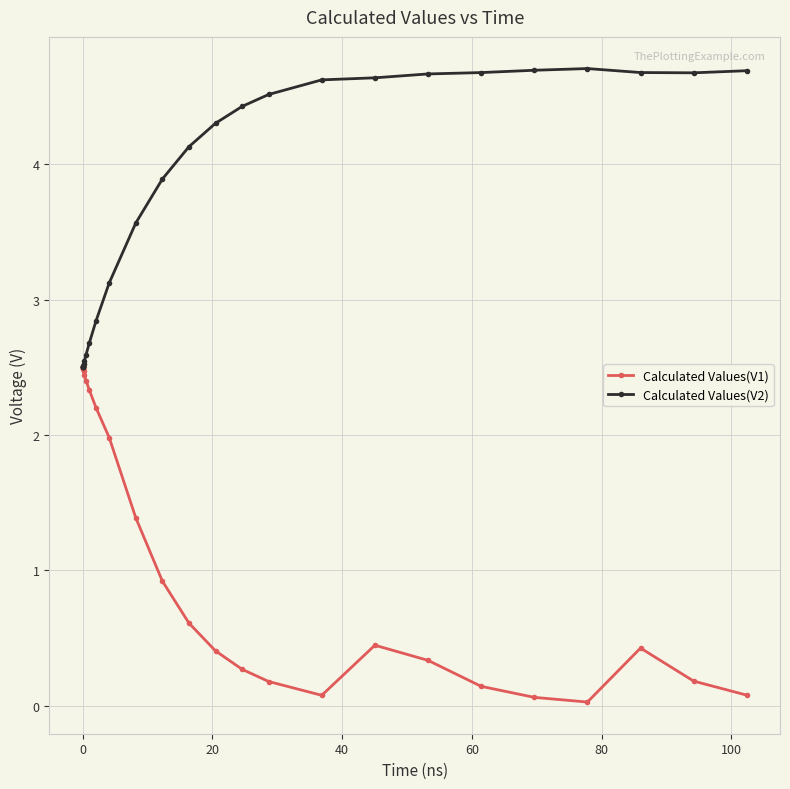

What is the value of the Calculated Values(V1) point at the 18th from the left?

0.2